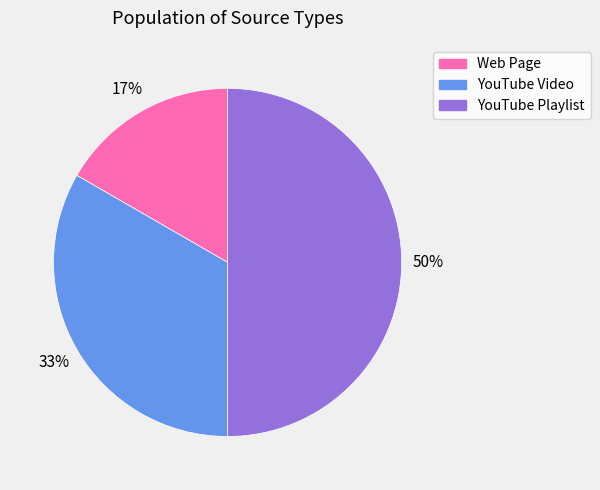

How many slices are in this pie chart?

3